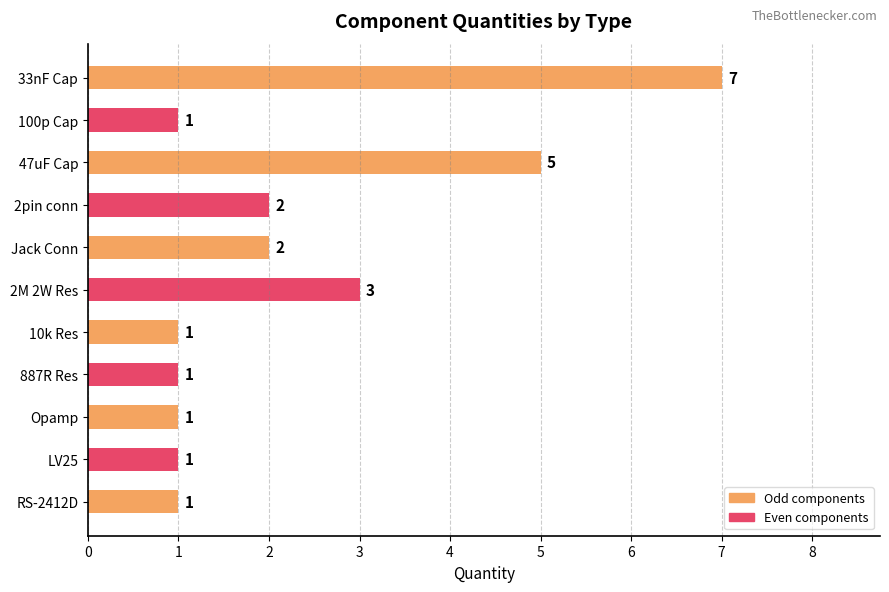

Does the chart contain any negative values?

No